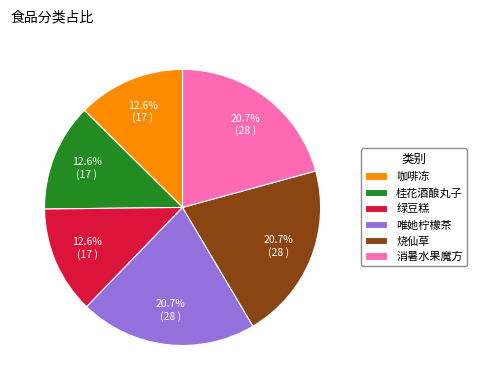

Does 消暑水果魔方 account for over 50% of the chart?

No